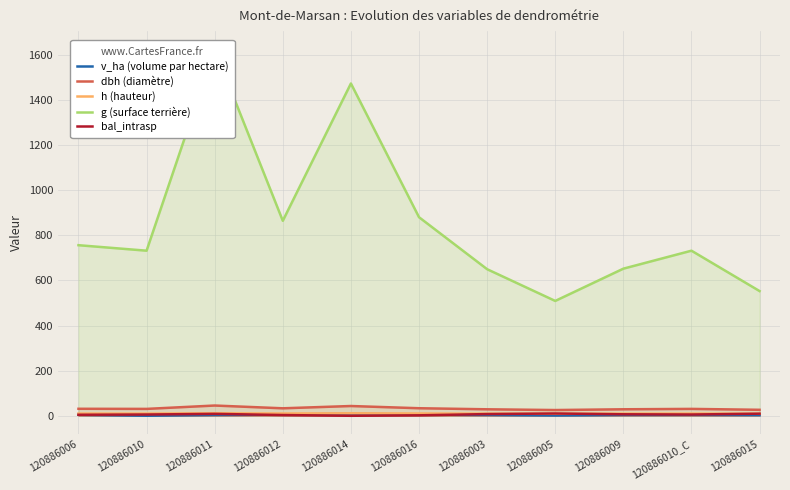

Where is the first local maximum for dbh (diamètre)?

120886011